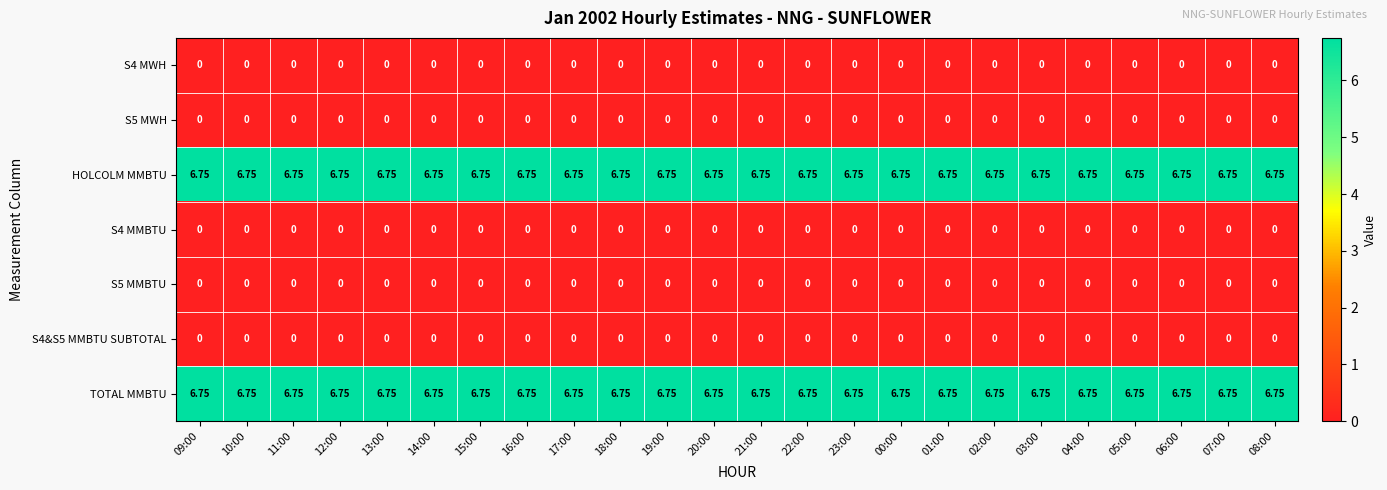

Is the value of HOLCOLM MMBTU at 13:00 greater than the value of S5 MMBTU at 04:00?

Yes